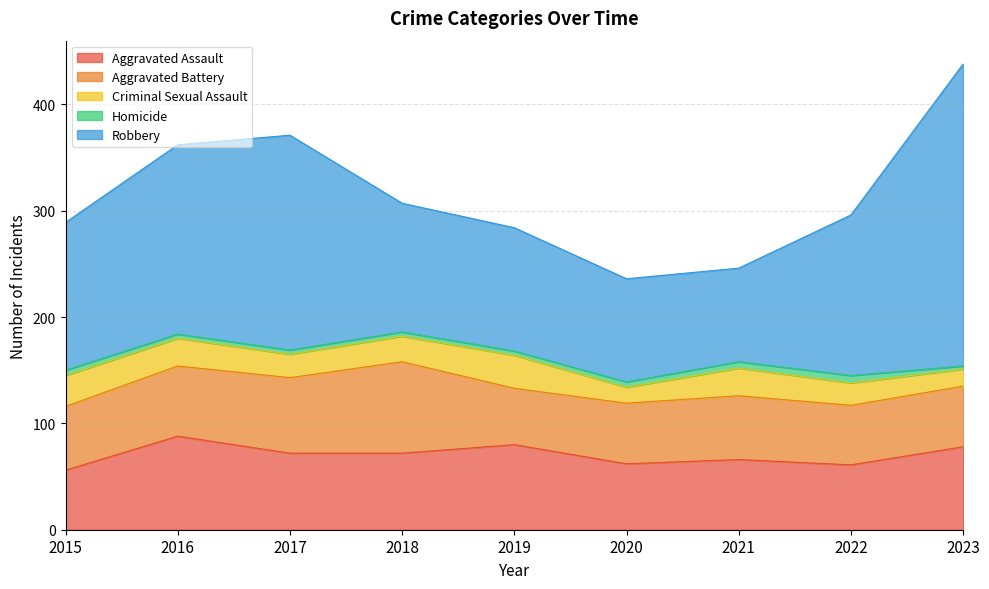

What is the value of the Criminal Sexual Assault point at the 9th from the left?

16